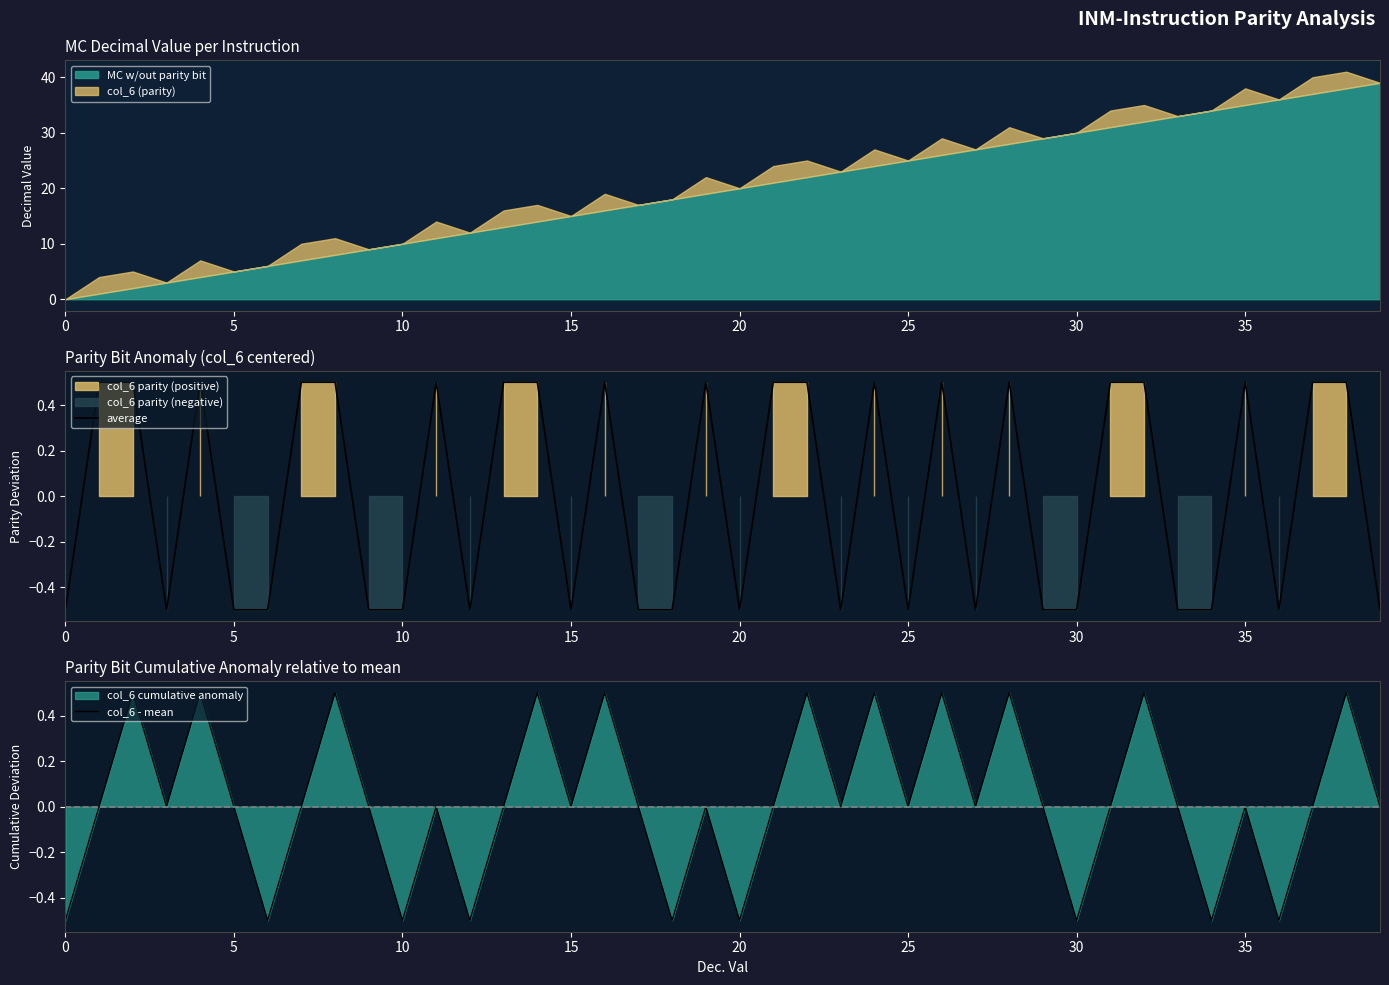

How many interior local valleys does the average series have?

8